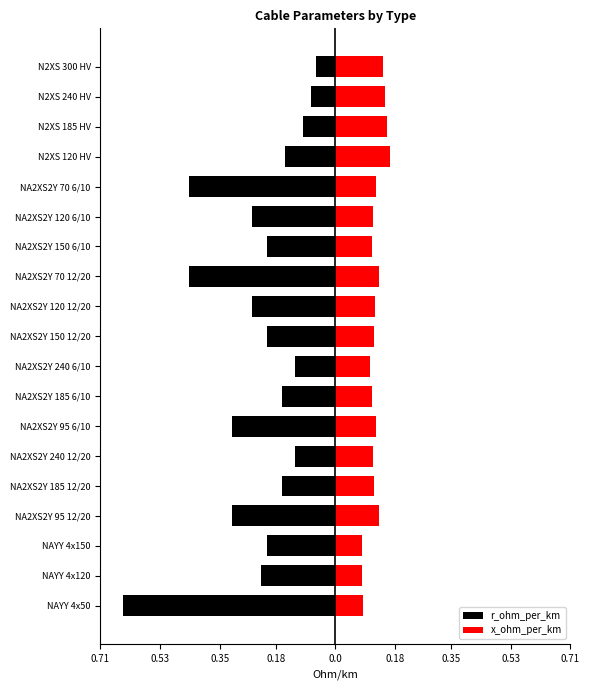

Count the x_ohm_per_km values in the range 0 to 1.

19